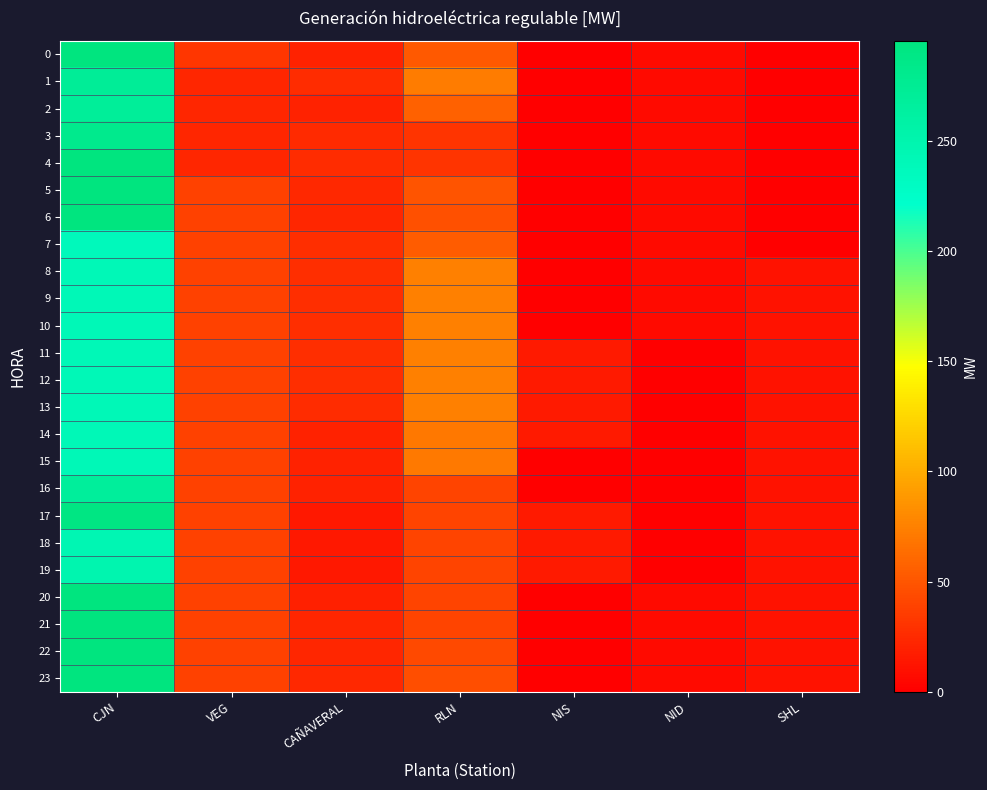

Between SHL and CAÑAVERAL, which is larger?

CAÑAVERAL